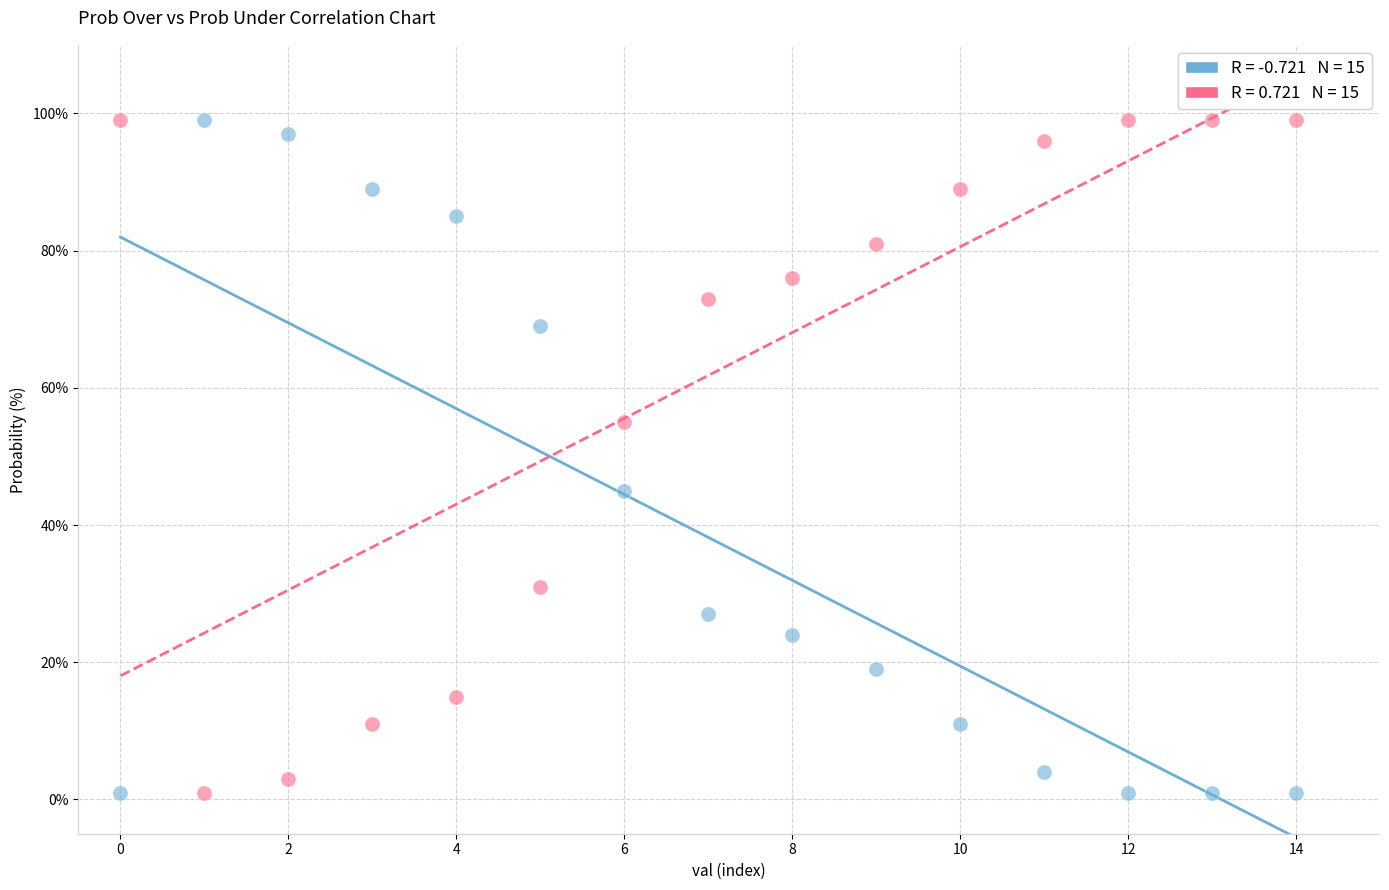

Across all data points, what is the range of Y values (max minus min)?

98